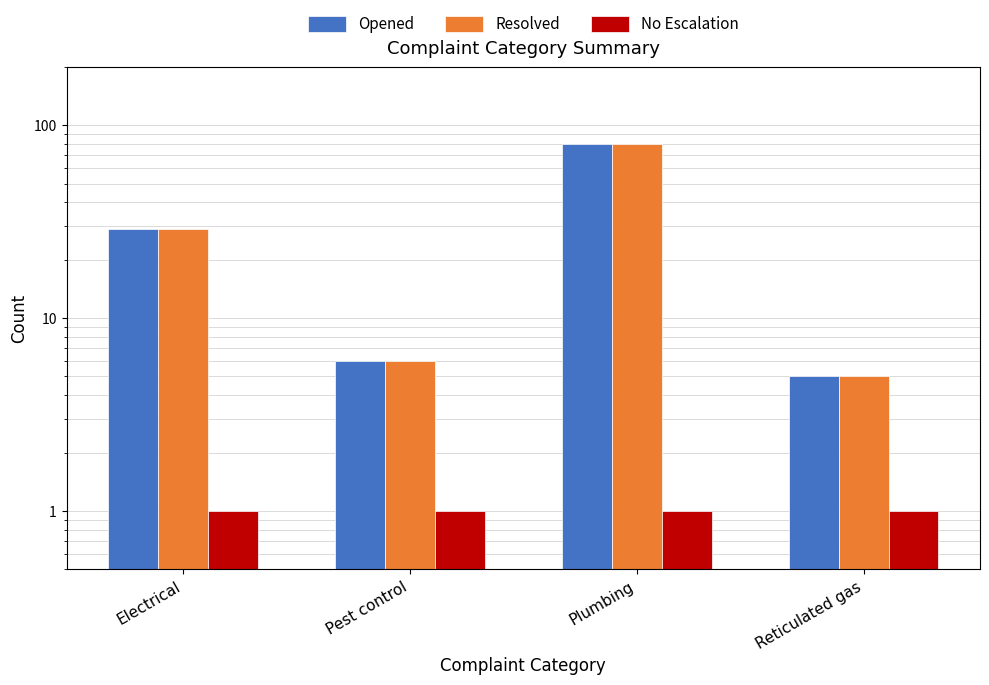

Where does the Opened series first go above 29?

Plumbing